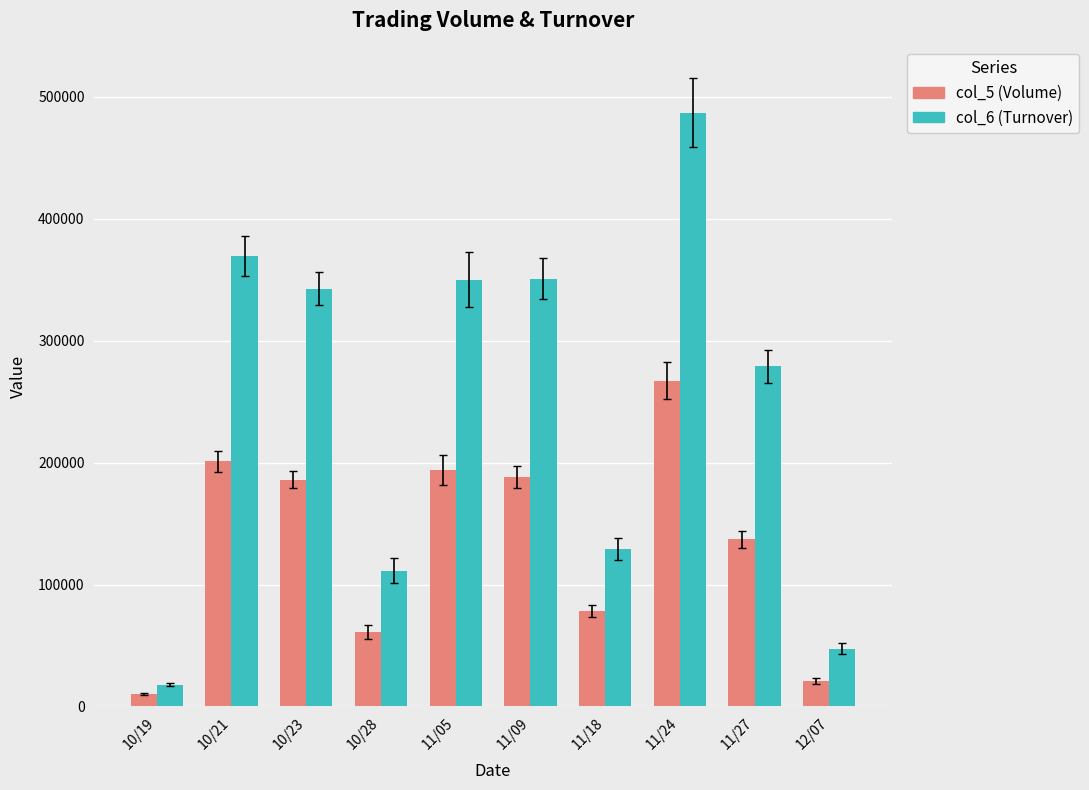

Is the value of col_5 (Volume) at 11/24 greater than the value of col_6 (Turnover) at 10/28?

Yes